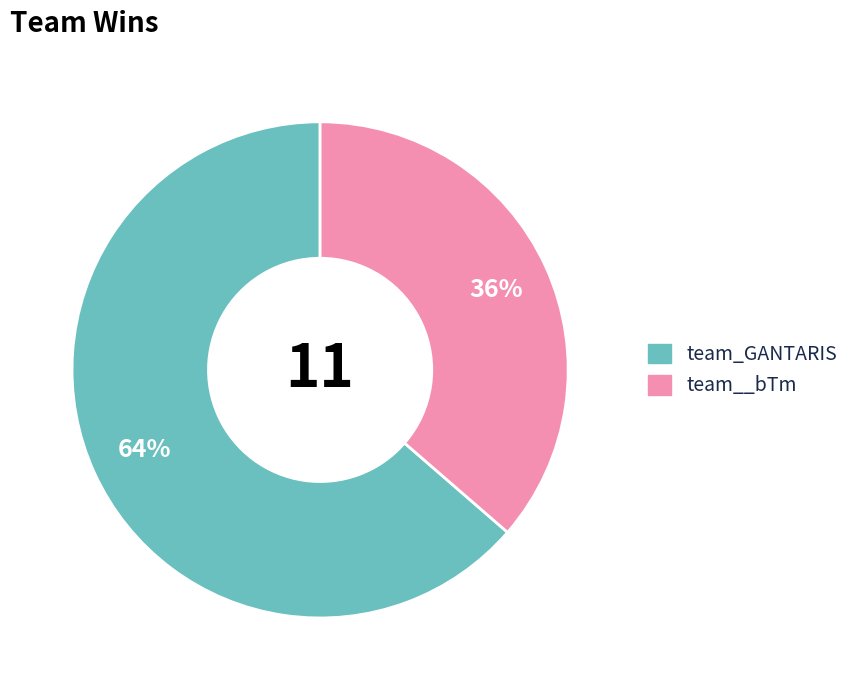

Which slice is the smallest?

team__bTm